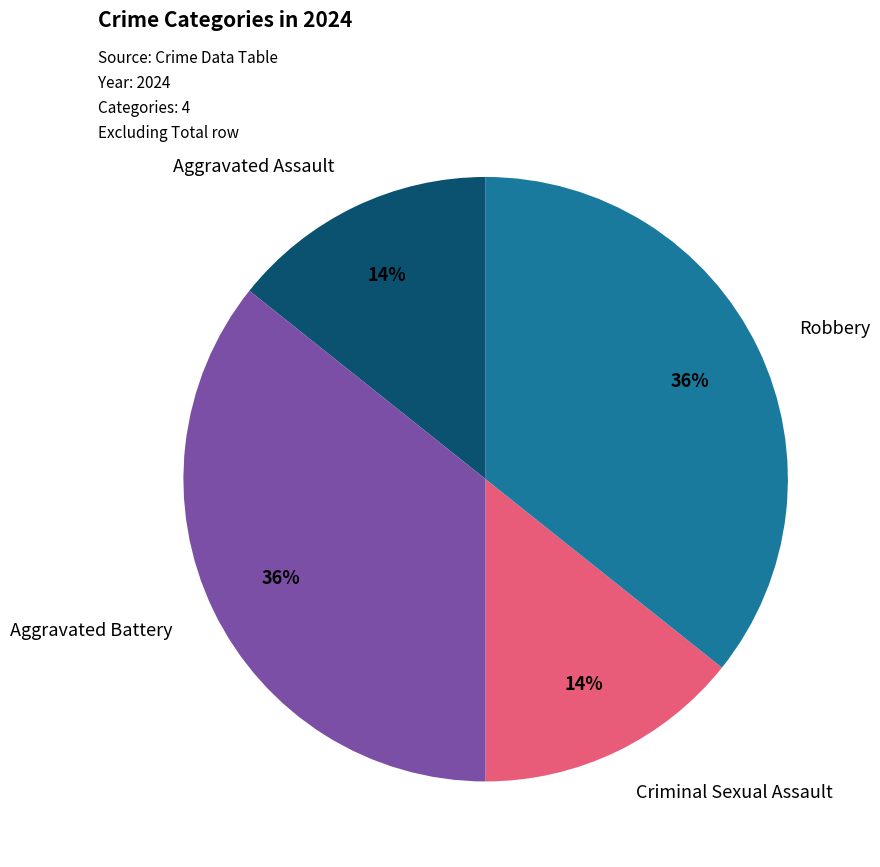

How many slices are in this pie chart?

4